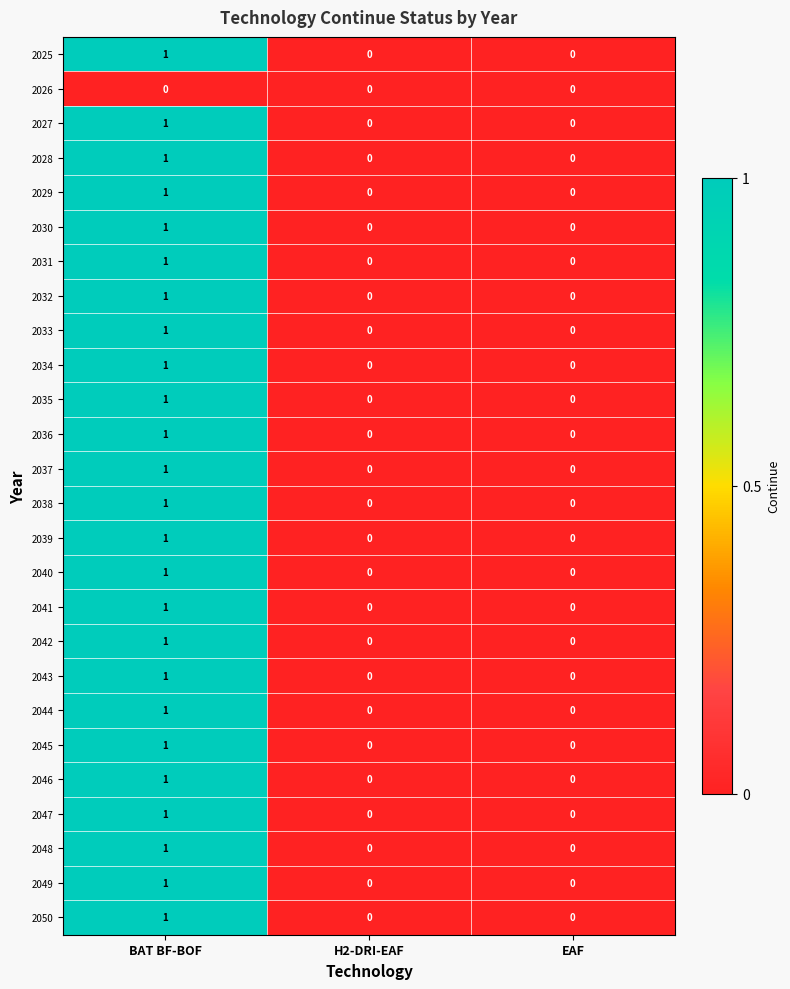

At which category does the chart reach its peak across all series?

BAT BF-BOF